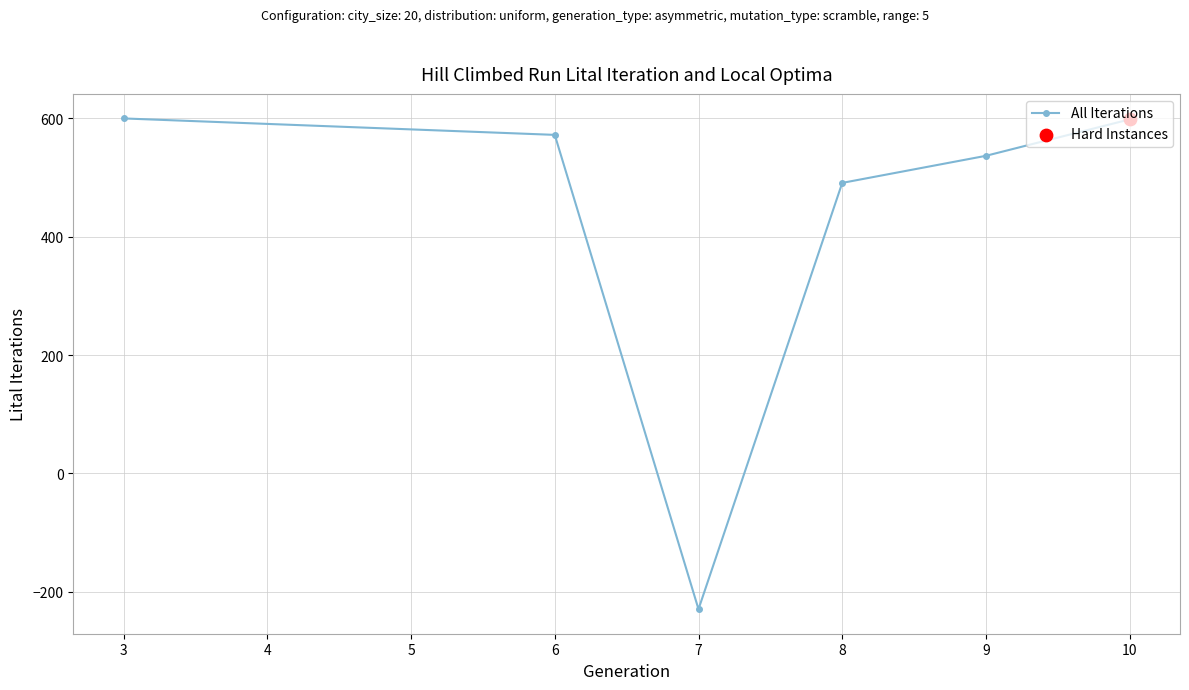

What is the ratio of the value at 8 to the value at 9?

0.9